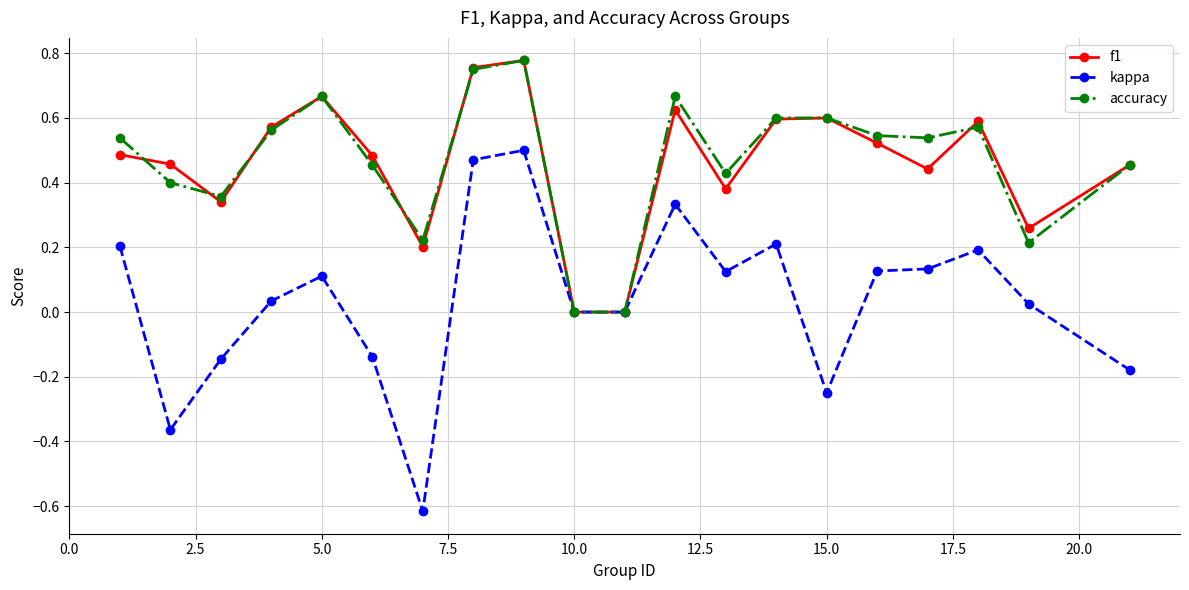

How many lines are shown in the chart?

3